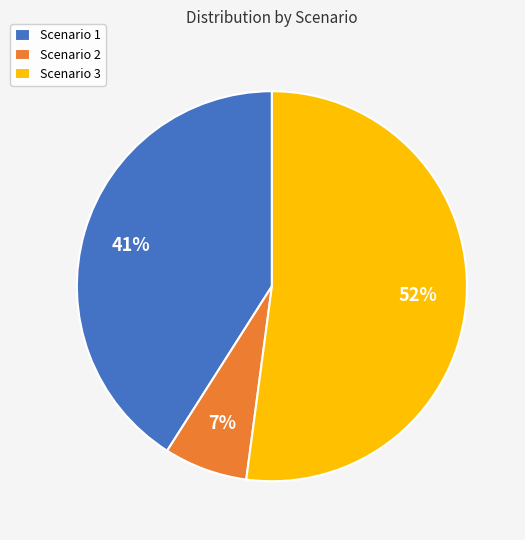

Is there any slice that represents more than half of the pie?

Yes